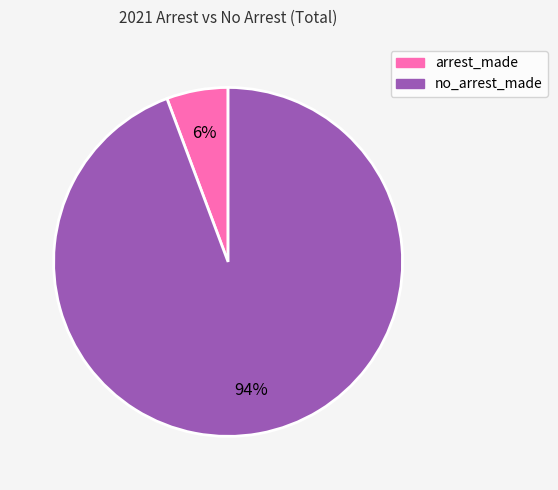

To the nearest percent, what is the average slice percentage?

50%